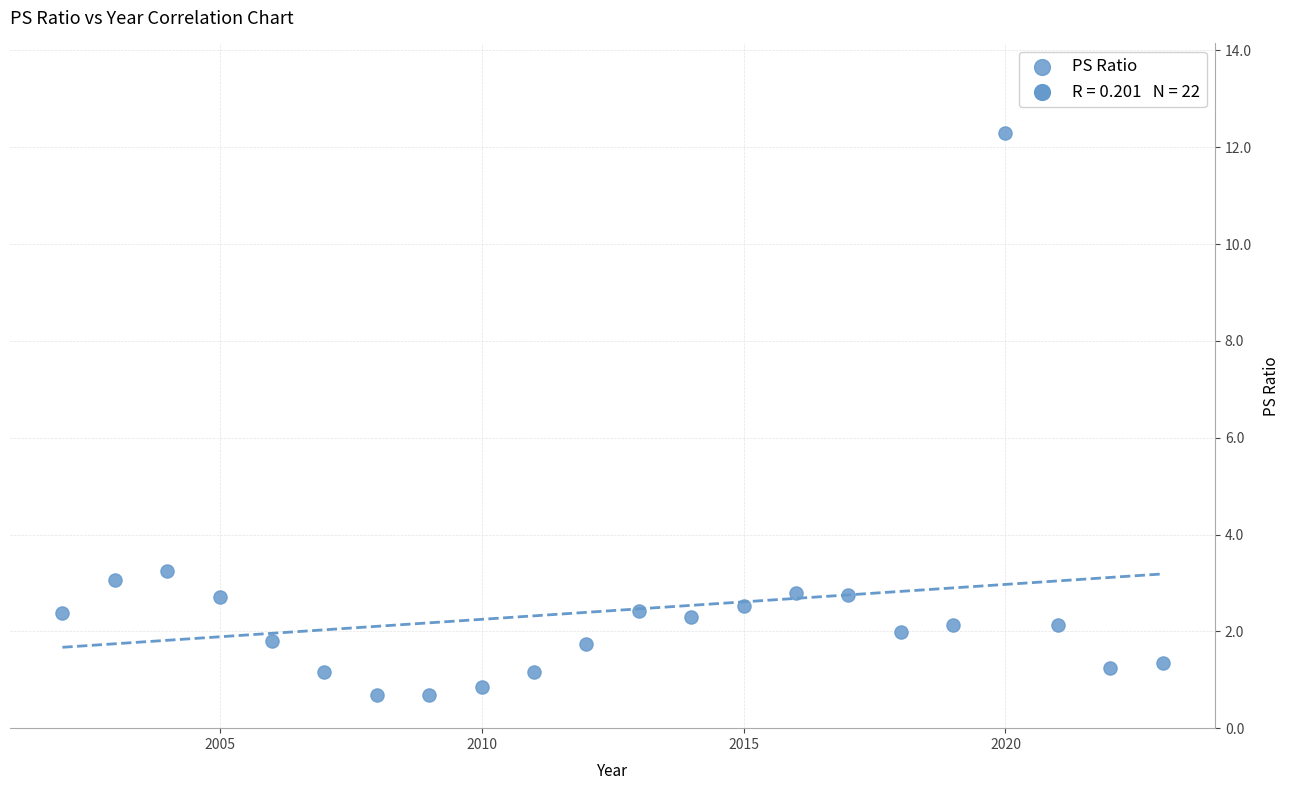

What is the range of Y values (max minus min)?

11.6